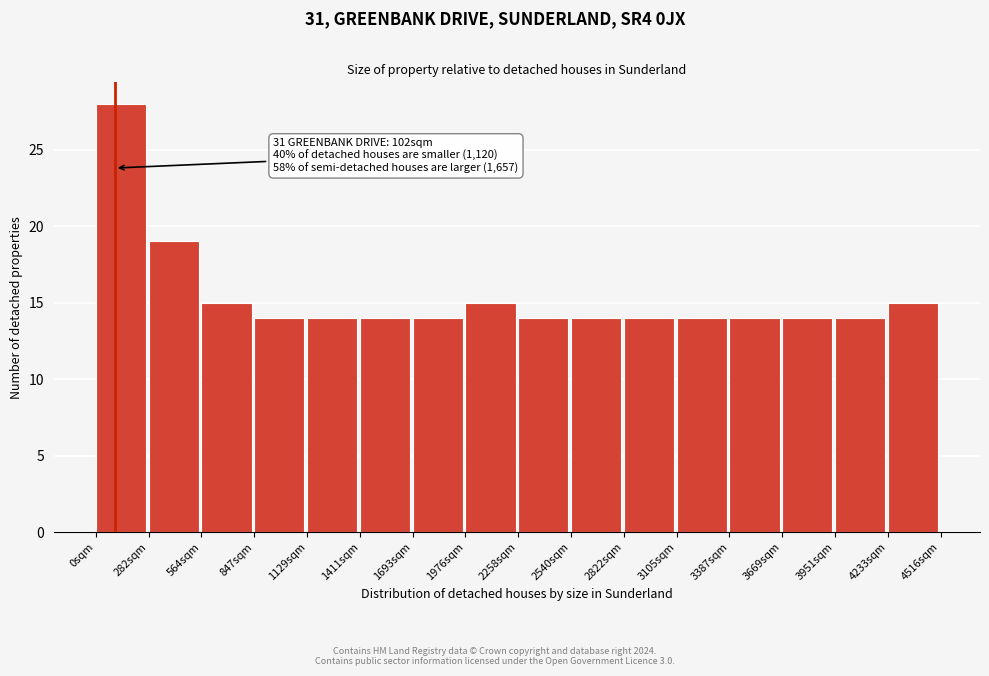

Over which range of the x-axis is the bar tallest?

0 to 300